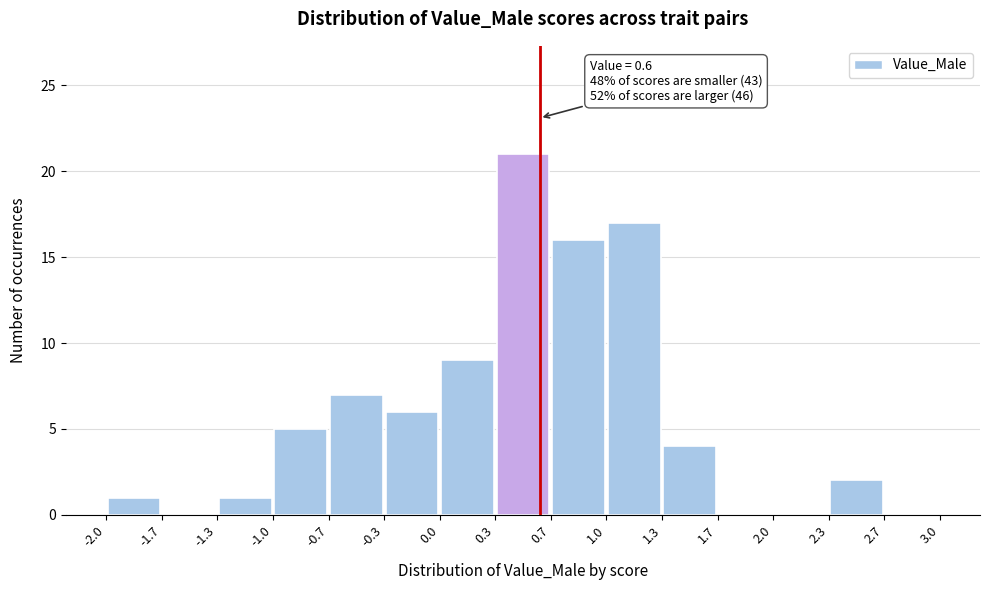

Over which range of the x-axis is the bar tallest?

0.3 to 0.7